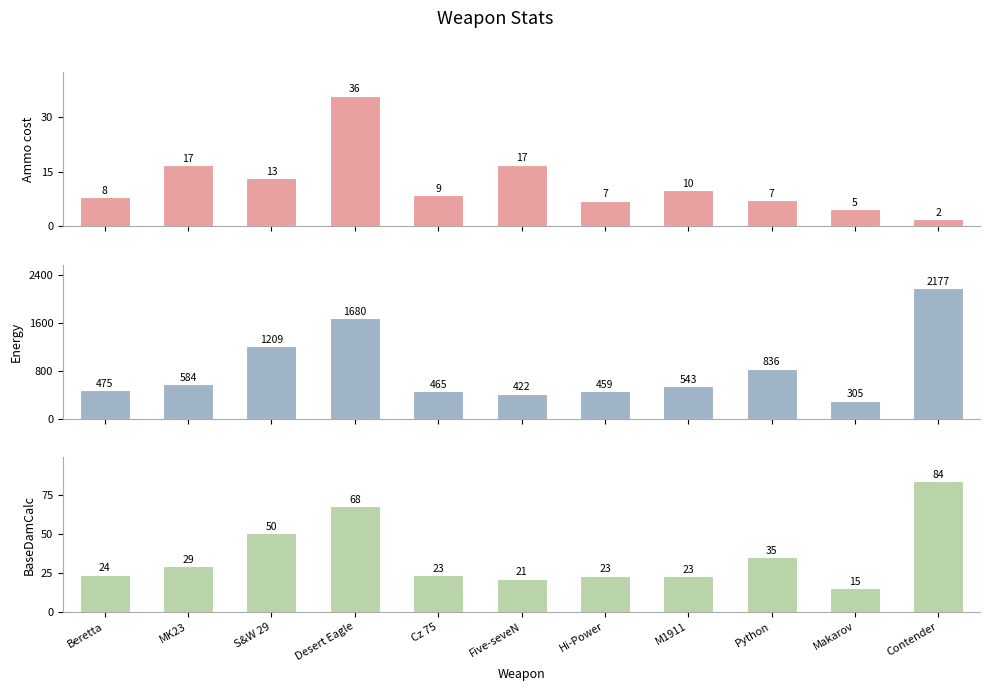

Rank the categories by BaseDamCalc value from lowest to highest.

Makarov, Five-seveN, M1911, Hi-Power, Cz 75, Beretta, MK23, Python, S&W 29, Desert Eagle, Contender